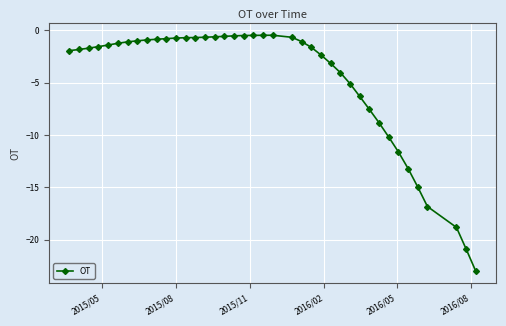

True or false: the data has more than 0 interior local peaks.

True